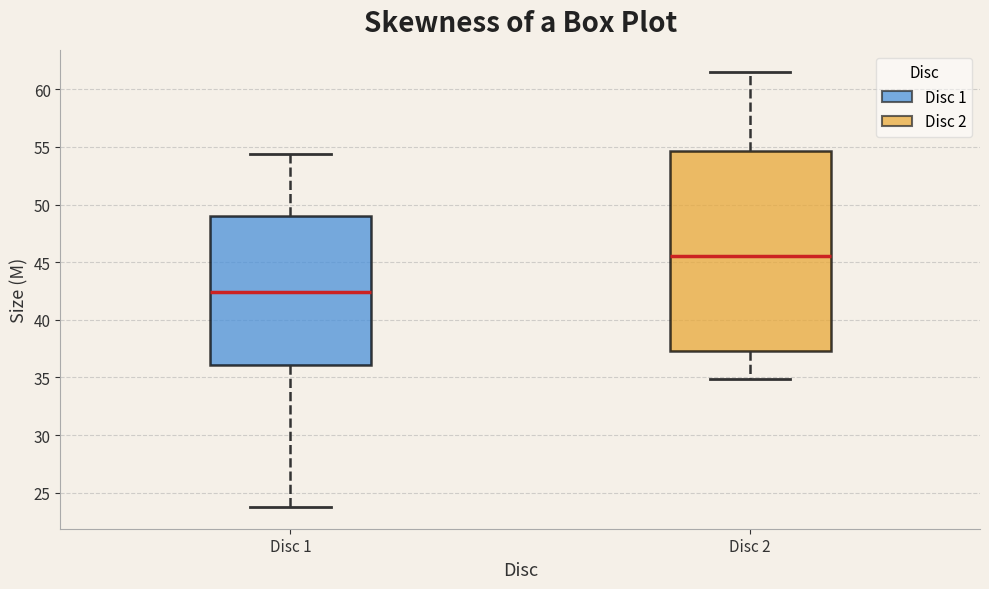

Where is the upper edge of the box for Disc 1 on the y-axis? The values are not printed on the chart, so give them approximately, as read against the axis.

49.0